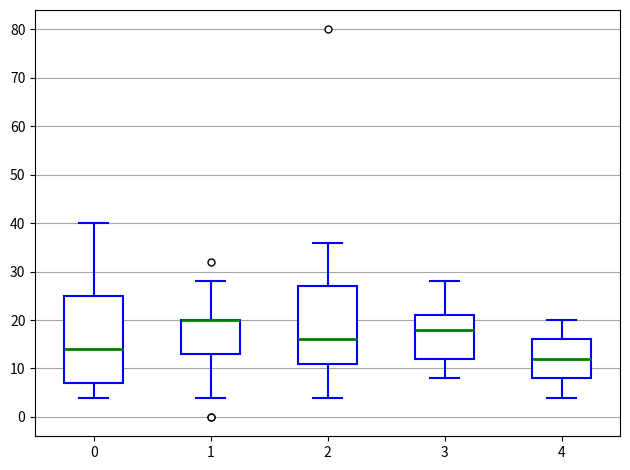

Reading left to right, read every box against the y-axis: the position of its median line, the range the box covers, and the ends of its whiskers. The values are not printed on the chart, so give them approximately, as read against the axis.

0: median 14, box 7 to 25, whiskers 4 to 40
1: median 20 (drawn on the box's upper edge), box 13 to 20, whiskers 4 to 28
2: median 16, box 11 to 27, whiskers 4 to 36
3: median 18, box 12 to 21, whiskers 8 to 28
4: median 12, box 8 to 16, whiskers 4 to 20